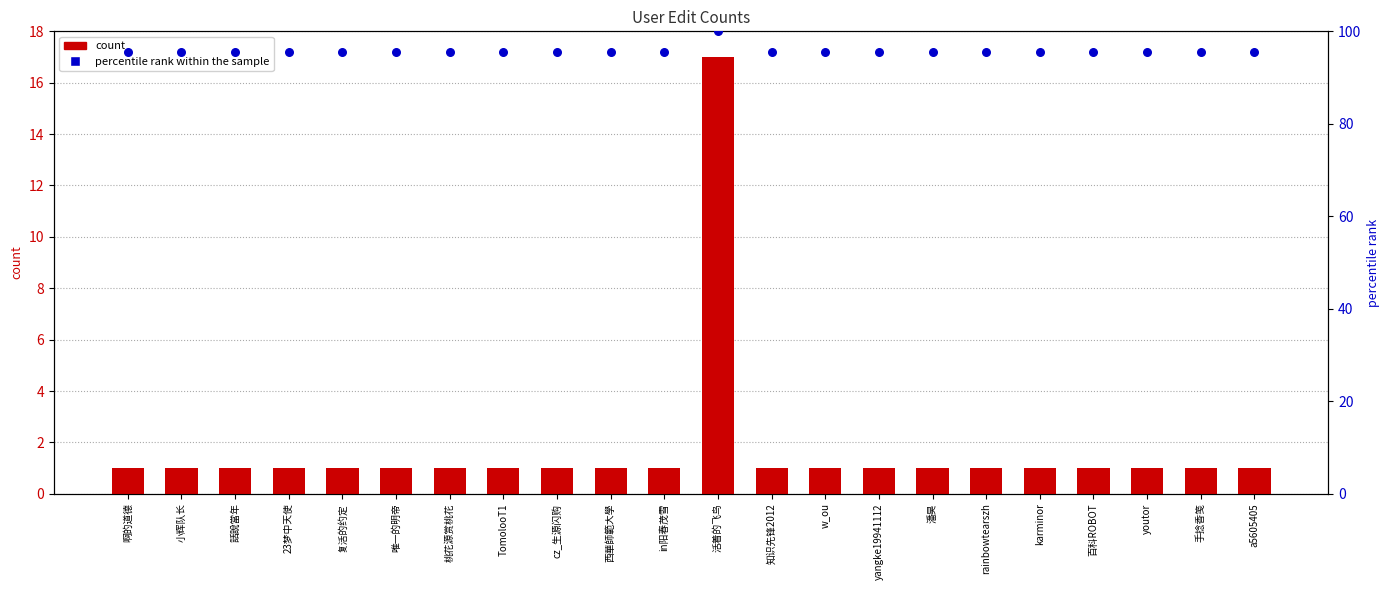

What are all the series names shown in the legend?

count, percentile rank within the sample